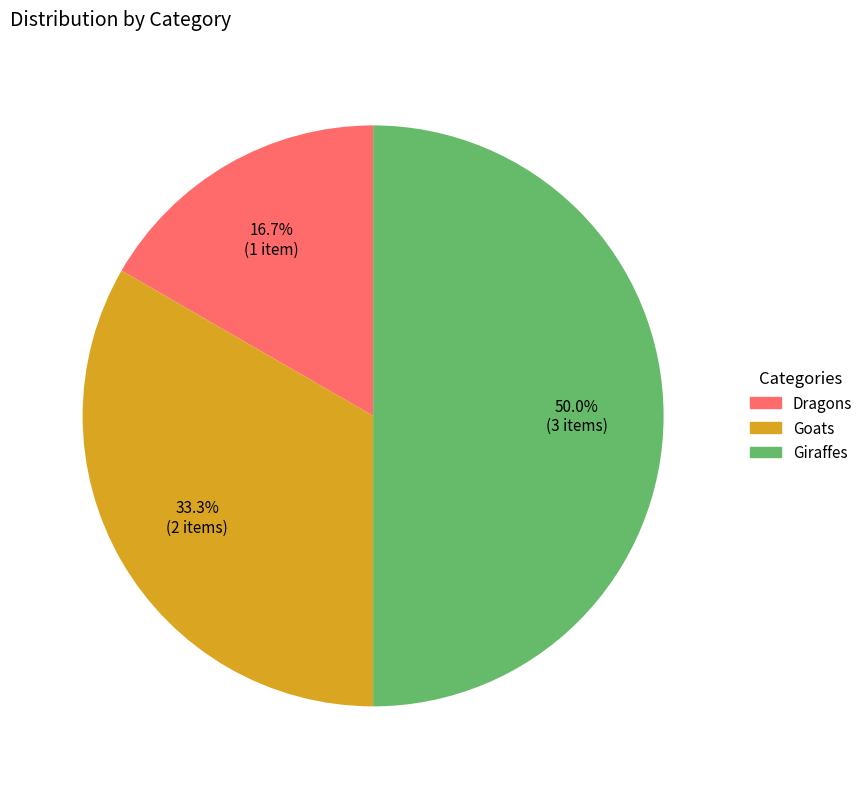

What portion of the pie excludes Giraffes?

50.0%